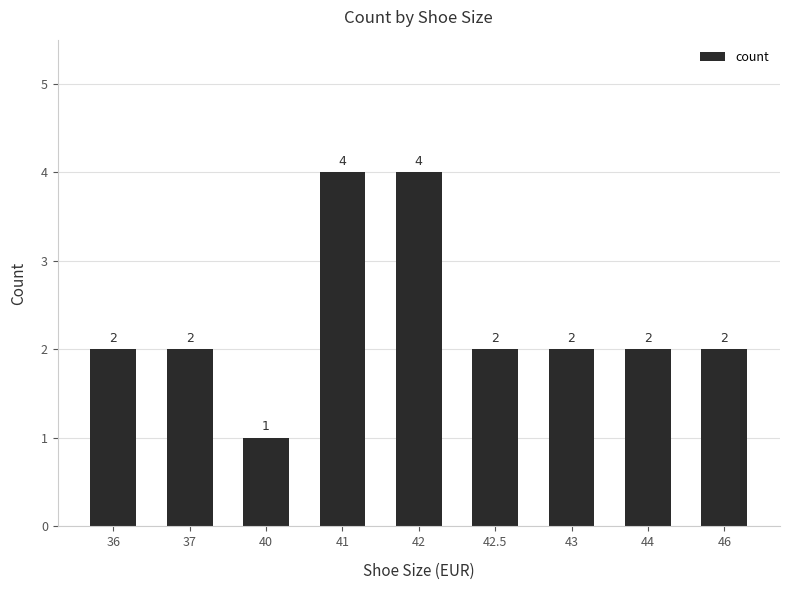

How many values are between 2 and 3?

6